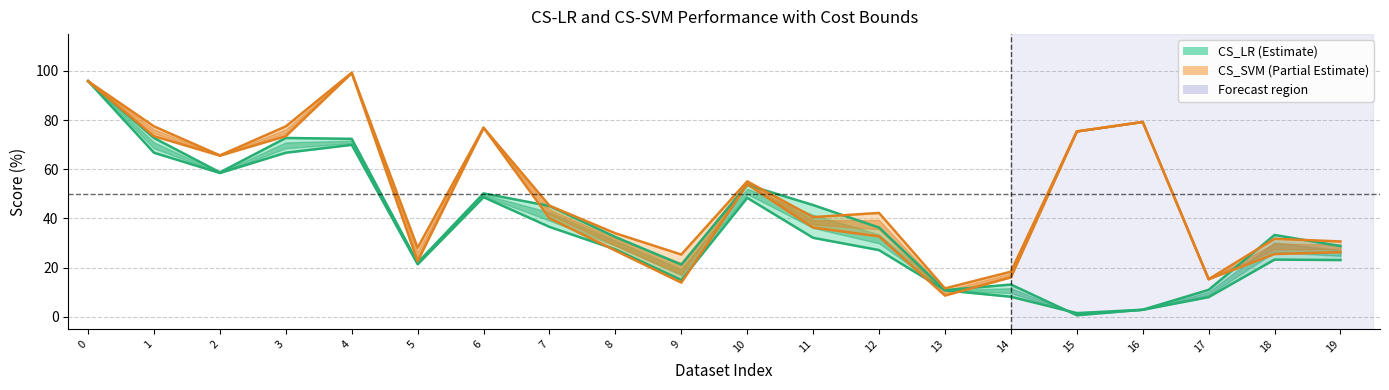

The CS_LR series shows 44.7 at 12. True or false?

False